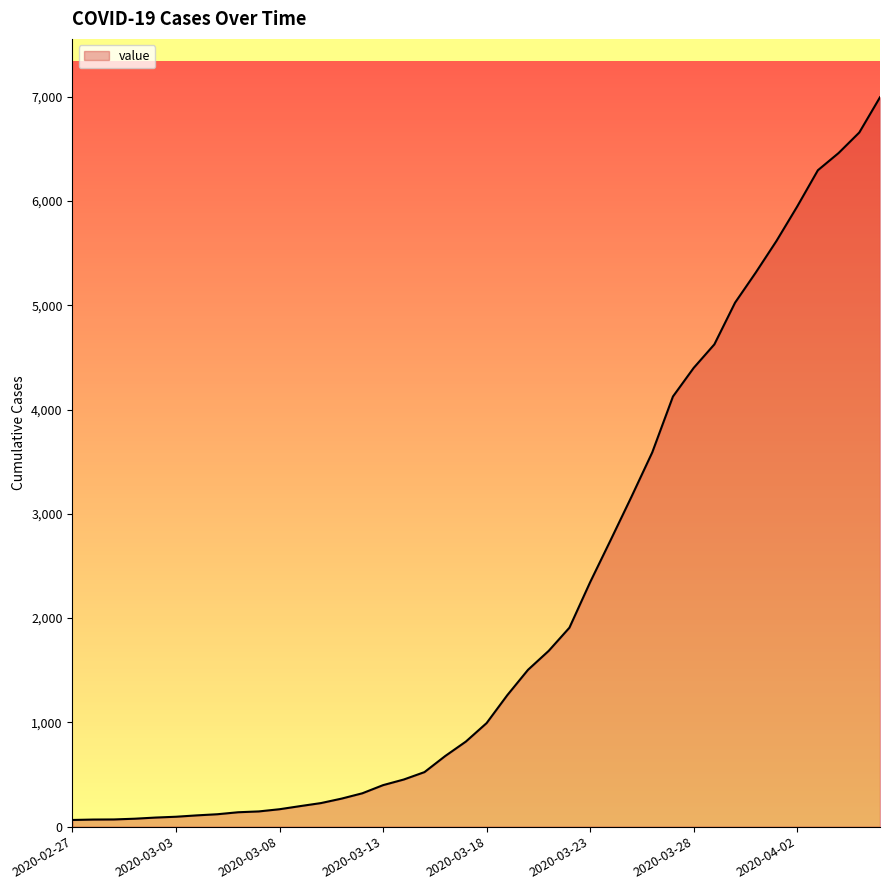

What is the difference between the maximum and minimum values?

6931